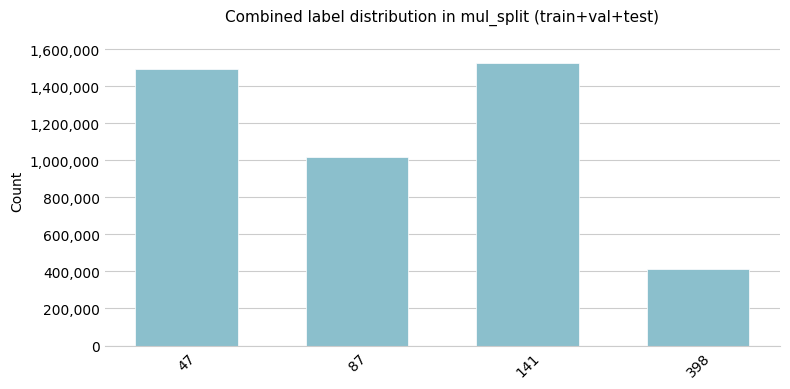

What is the sum of the values at 398 and 141?

1937369